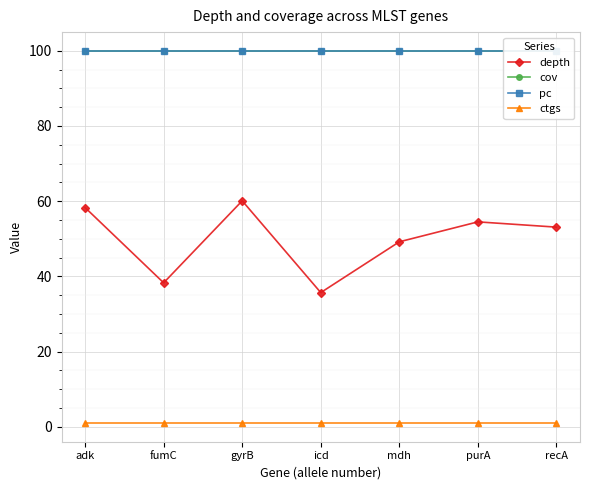

What is the value of the depth point at the 3rd from the left?

60.1